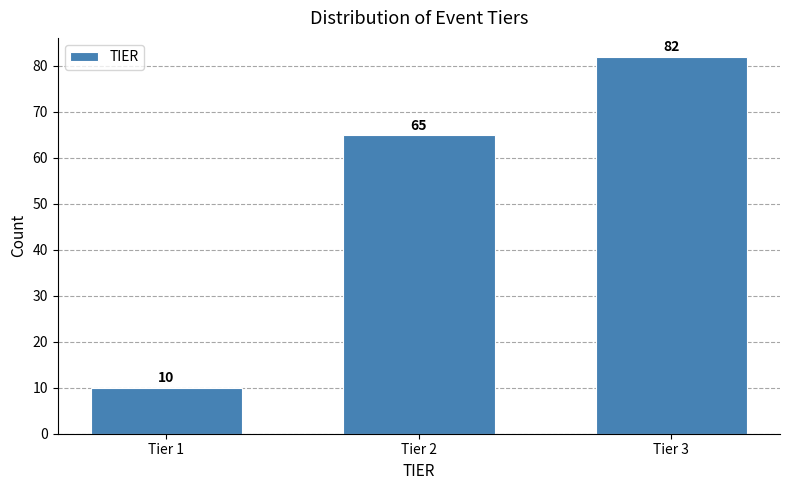

Reading left to right, list all the values displayed in this chart.

10	65	82